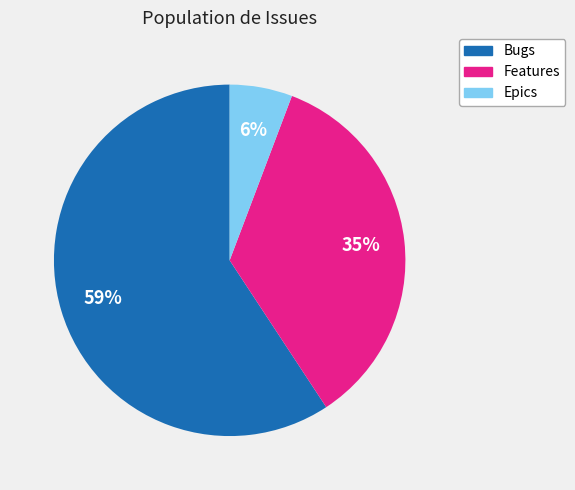

To the nearest percent, what is the combined percentage of Bugs and Features?

94%